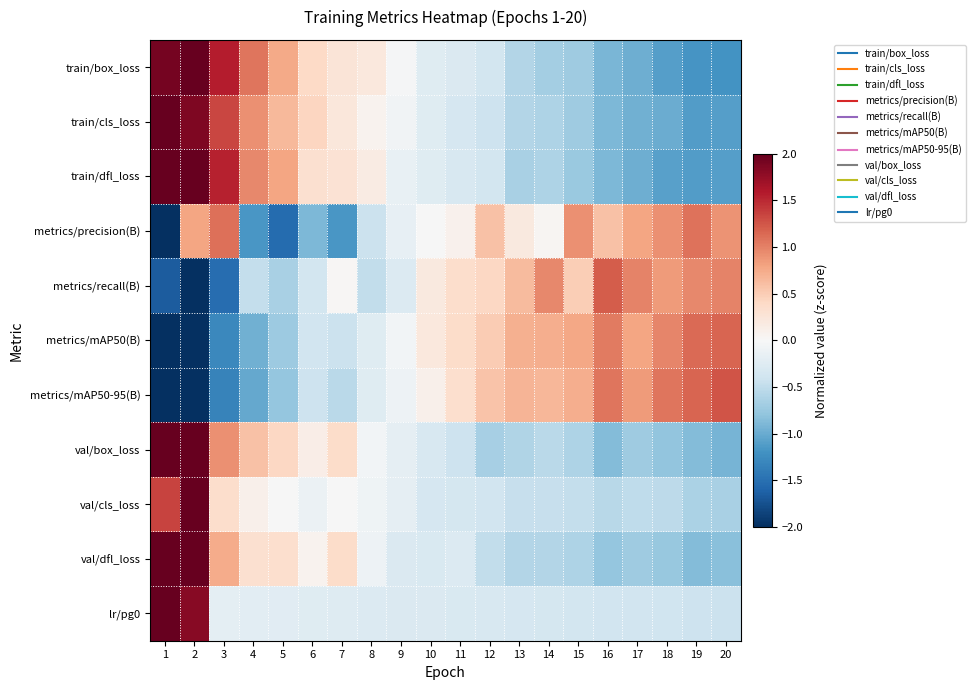

Reading left to right, extract all data points from this chart.

train/box_loss: 1=1.9	2=2.1	3=1.6	4=1.1	5=0.8	6=0.4	7=0.3	8=0.2	9=-0.0	10=-0.2	11=-0.3	12=-0.4	13=-0.6	14=-0.7	15=-0.7	16=-0.9	17=-1.0	18=-1.1	19=-1.2	20=-1.2
train/cls_loss: 1=2.5	2=1.9	3=1.3	4=0.9	5=0.6	6=0.4	7=0.2	8=0.1	9=-0.1	10=-0.2	11=-0.3	12=-0.4	13=-0.6	14=-0.6	15=-0.7	16=-0.9	17=-1.0	18=-1.0	19=-1.1	20=-1.1
train/dfl_loss: 1=2.0	2=2.2	3=1.5	4=1.0	5=0.8	6=0.3	7=0.3	8=0.2	9=-0.1	10=-0.2	11=-0.3	12=-0.4	13=-0.6	14=-0.6	15=-0.7	16=-0.9	17=-1.0	18=-1.1	19=-1.1	20=-1.1
metrics/precision(B): 1=-2.7	2=0.8	3=1.1	4=-1.2	5=-1.5	6=-0.9	7=-1.2	8=-0.4	9=-0.2	10=-0.0	11=0.1	12=0.6	13=0.2	14=0.0	15=0.9	16=0.6	17=0.8	18=0.9	19=1.1	20=0.9
metrics/recall(B): 1=-1.7	2=-2.6	3=-1.5	4=-0.5	5=-0.6	6=-0.4	7=0.0	8=-0.5	9=-0.3	10=0.2	11=0.3	12=0.4	13=0.6	14=1.0	15=0.5	16=1.2	17=1.0	18=0.9	19=1.0	20=1.0
metrics/mAP50(B): 1=-2.2	2=-2.1	3=-1.3	4=-1.0	5=-0.7	6=-0.4	7=-0.4	8=-0.2	9=-0.1	10=0.2	11=0.4	12=0.5	13=0.7	14=0.7	15=0.8	16=1.0	17=0.8	18=1.0	19=1.1	20=1.2
metrics/mAP50-95(B): 1=-2.1	2=-2.0	3=-1.3	4=-1.0	5=-0.8	6=-0.4	7=-0.5	8=-0.2	9=-0.1	10=0.1	11=0.3	12=0.6	13=0.7	14=0.7	15=0.7	16=1.1	17=0.8	18=1.1	19=1.2	20=1.3
val/box_loss: 1=2.8	2=2.3	3=0.9	4=0.6	5=0.4	6=0.1	7=0.4	8=-0.1	9=-0.2	10=-0.3	11=-0.4	12=-0.7	13=-0.6	14=-0.5	15=-0.6	16=-0.9	17=-0.7	18=-0.8	19=-0.9	20=-0.9
val/cls_loss: 1=1.3	2=3.9	3=0.4	4=0.1	5=-0.0	6=-0.1	7=-0.0	8=-0.1	9=-0.2	10=-0.3	11=-0.3	12=-0.4	13=-0.5	14=-0.5	15=-0.5	16=-0.5	17=-0.5	18=-0.5	19=-0.6	20=-0.7
val/dfl_loss: 1=2.9	2=2.5	3=0.7	4=0.3	5=0.3	6=0.1	7=0.4	8=-0.1	9=-0.3	10=-0.3	11=-0.3	12=-0.5	13=-0.6	14=-0.6	15=-0.6	16=-0.8	17=-0.7	18=-0.8	19=-0.9	20=-0.8
lr/pg0: 1=3.8	2=1.8	3=-0.2	4=-0.2	5=-0.2	6=-0.2	7=-0.3	8=-0.3	9=-0.3	10=-0.3	11=-0.3	12=-0.3	13=-0.3	14=-0.3	15=-0.4	16=-0.4	17=-0.4	18=-0.4	19=-0.4	20=-0.4